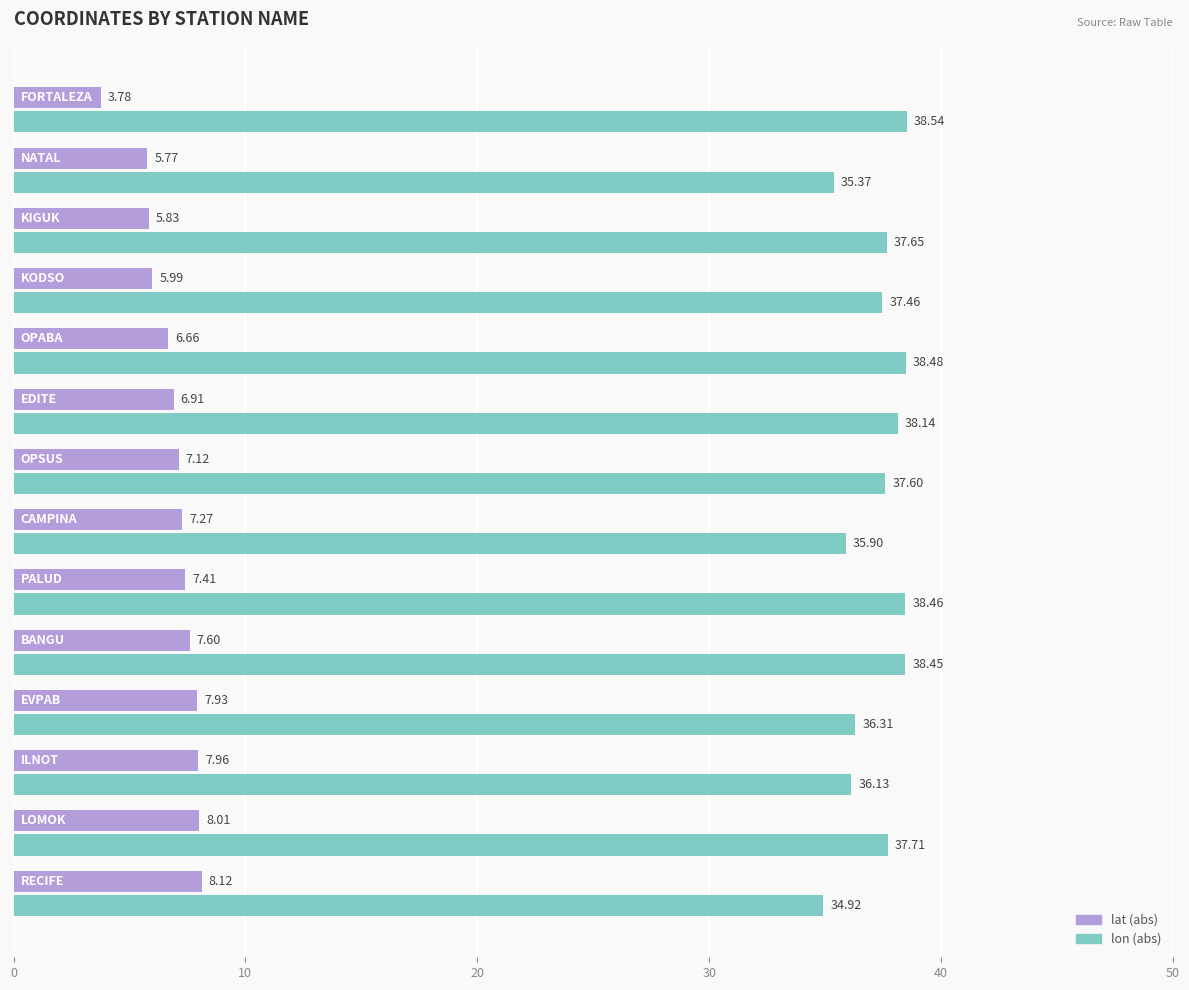

List the series in order of their peak value, lowest first.

lat (abs), lon (abs)